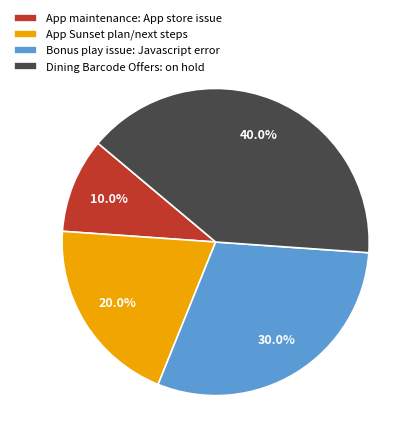

Does Bonus play issue: Javascript error represent more than half of the total?

No